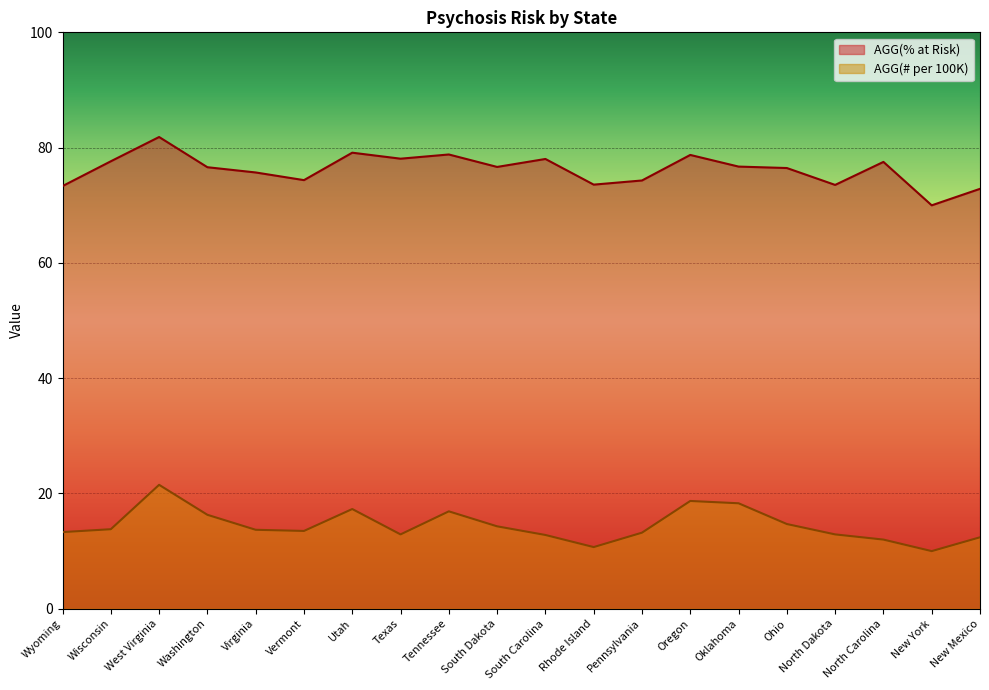

What is the label of the 14th point from the right?

Utah